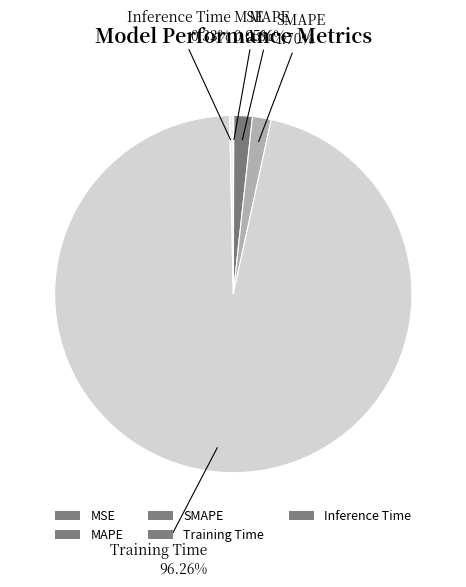

Which slice is the largest?

Training Time